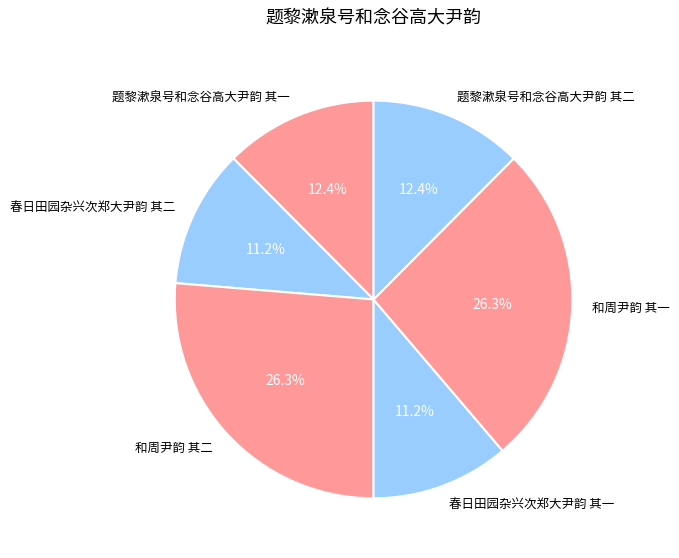

Between 春日田园杂兴次郑大尹韵 其一 and 题黎漱泉号和念谷高大尹韵 其一, which is larger?

题黎漱泉号和念谷高大尹韵 其一